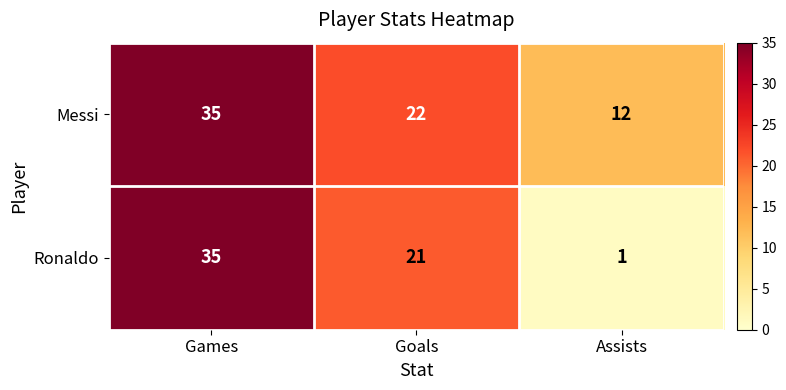

Is it true that Ronaldo equals 1 at Assists?

True